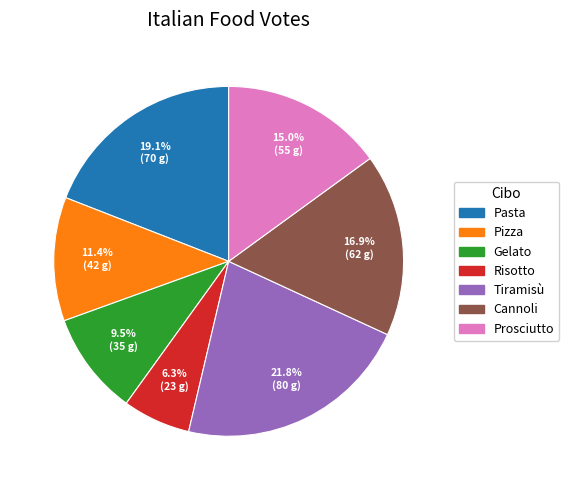

Is Pasta the majority of the pie?

No